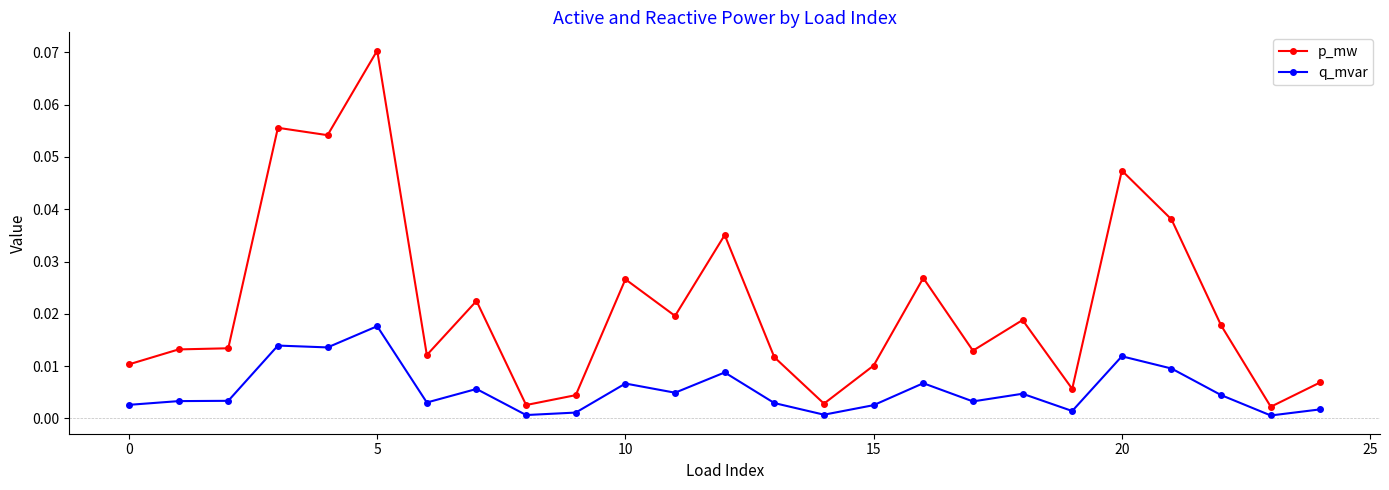

What are all the series names shown in the legend?

p_mw, q_mvar